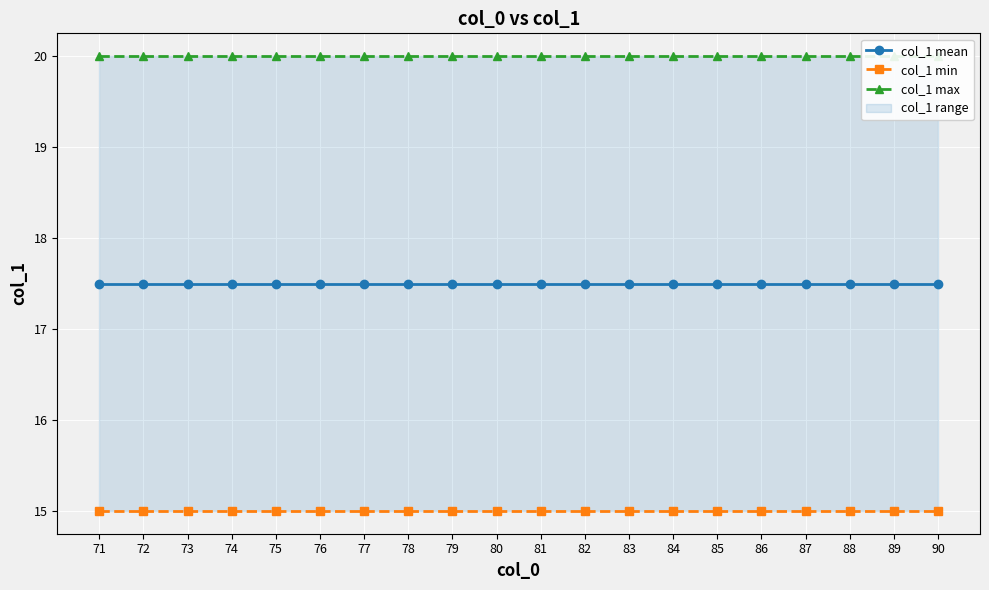

The value of col_1 max at 85 is 28.2. True or false?

False